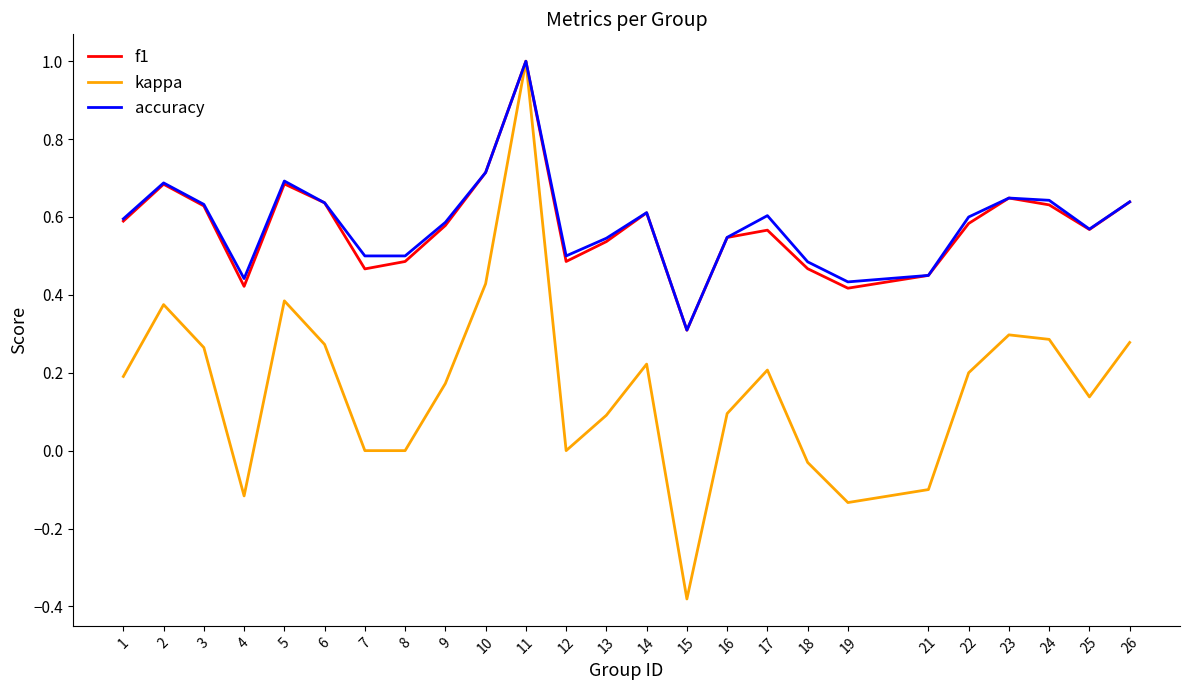

Which series changed the most between 15 and 19?

kappa